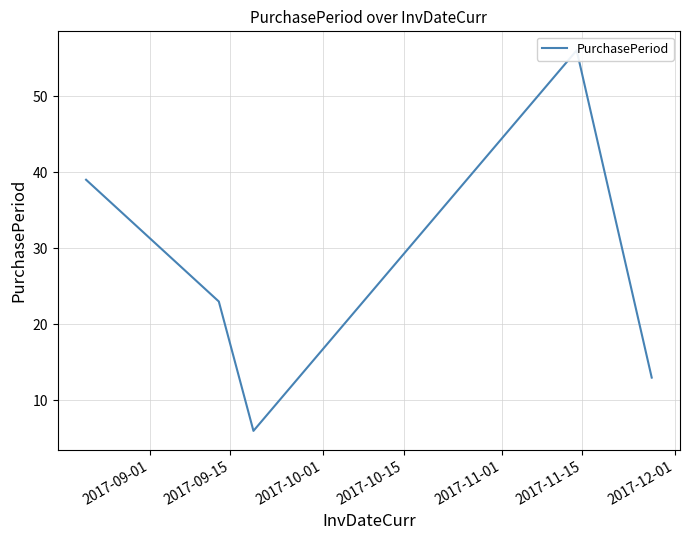

True or false: the data shows 22 at 2017-11-01.

False